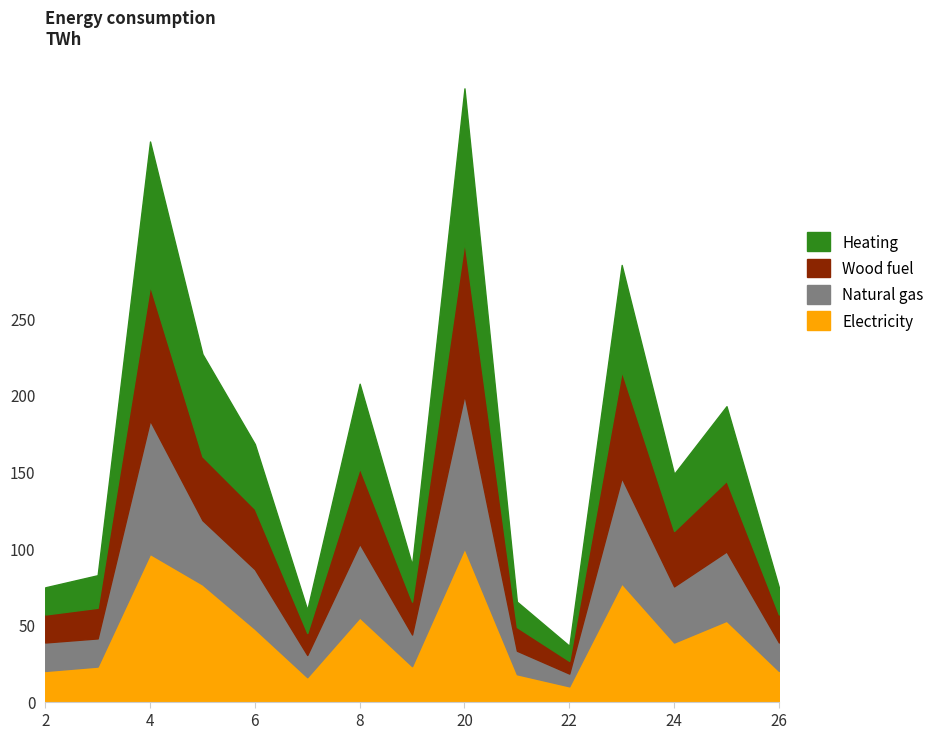

At which category is the sum across all series the highest?

20